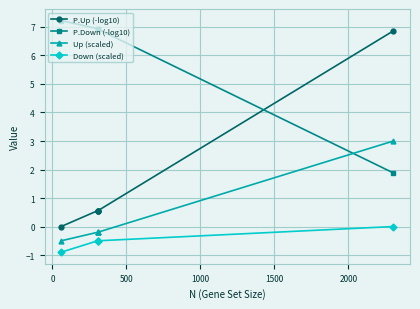

True or false: P.Up (-log10) and Up (scaled) intersect in this chart.

False